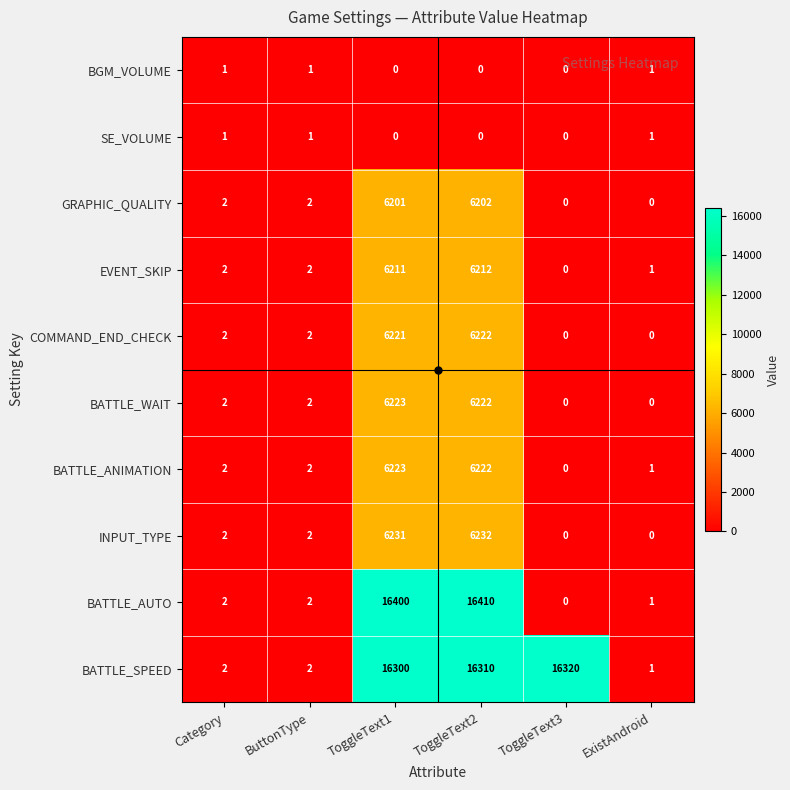

What is the difference between the maximum and minimum values in the BATTLE_SPEED series?

16319